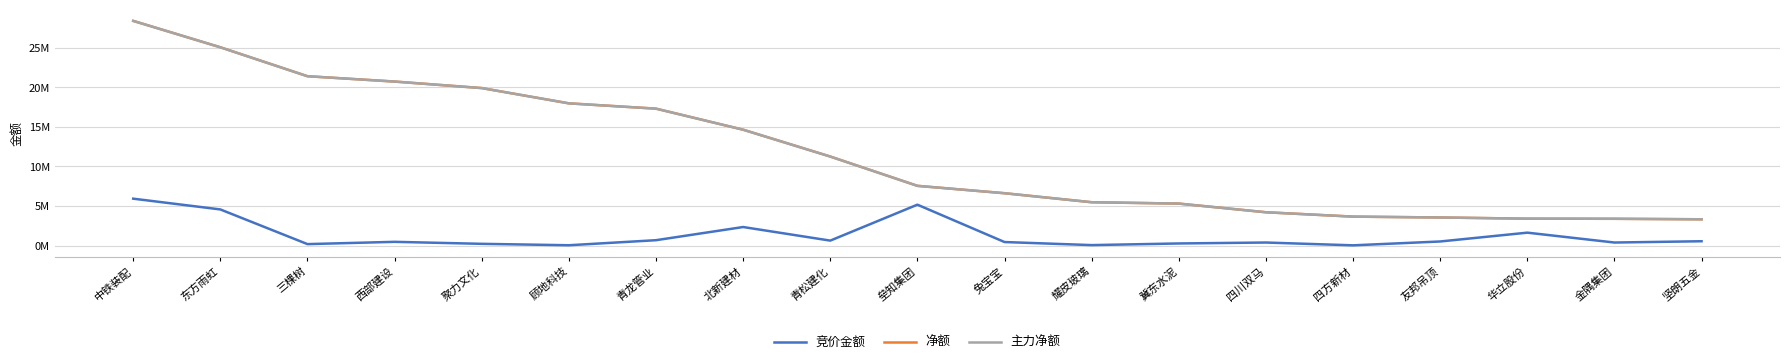

Is it true that 主力净额 equals 3654468 at 四方新材?

True